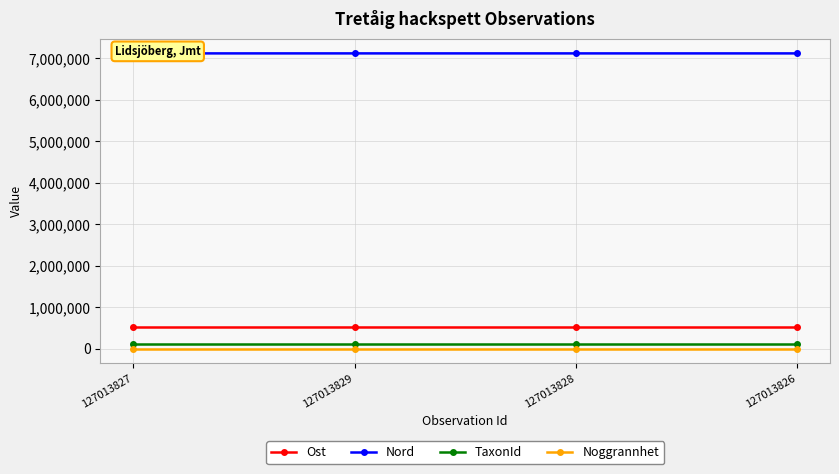

The value of Nord at 127013827 is 7122713. True or false?

True